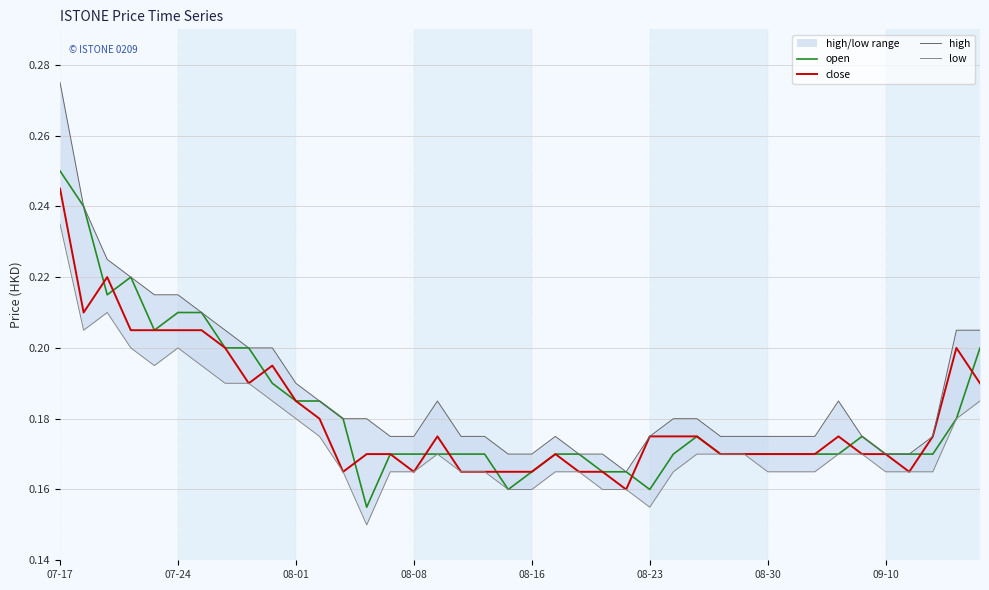

How many distinct data groups are displayed?

4